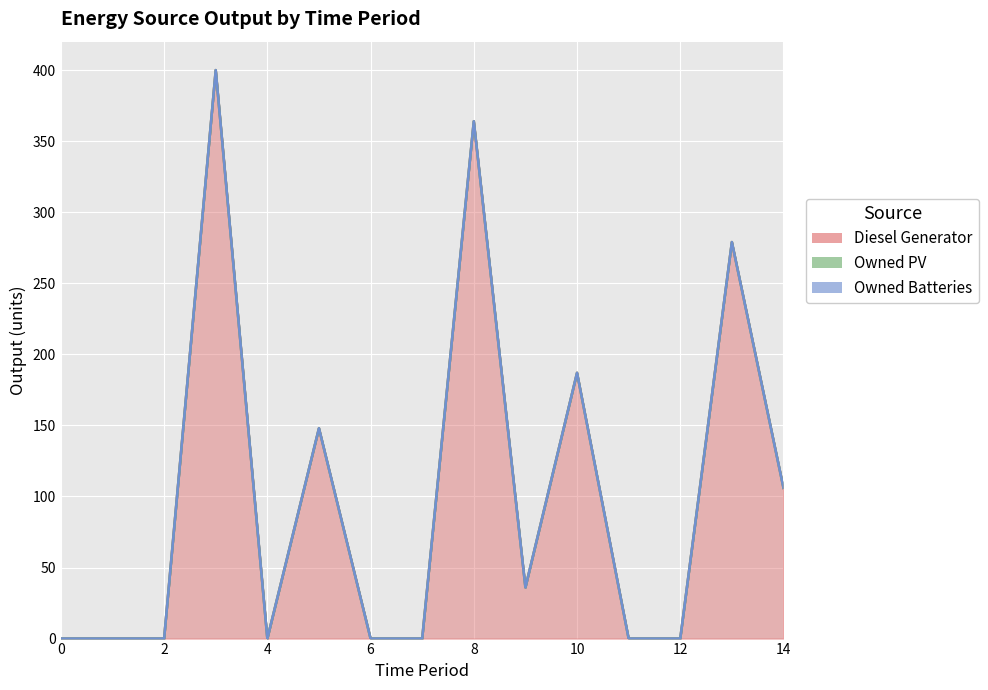

List the series in order of their peak value, lowest first.

Owned PV, Owned Batteries, Diesel Generator